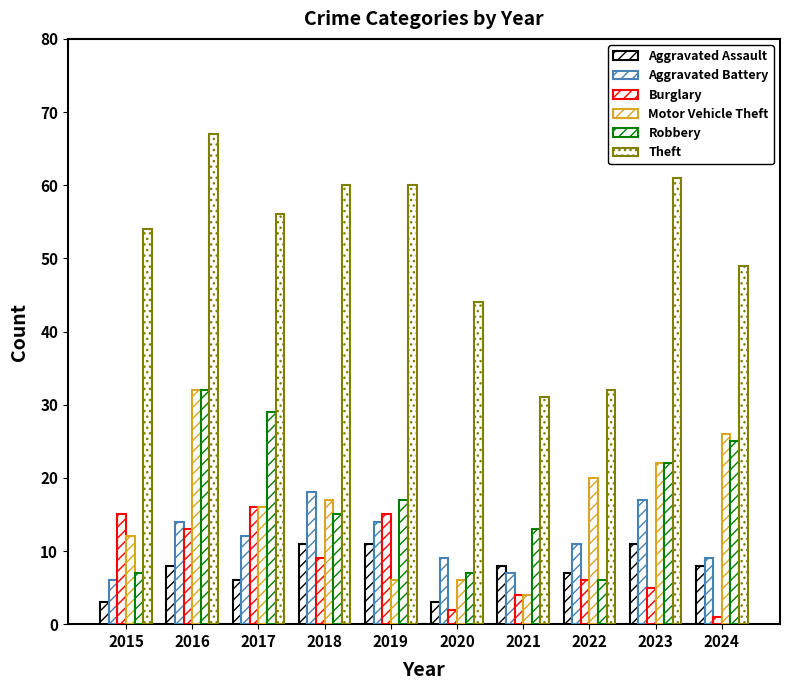

Does the chart contain any negative values?

No